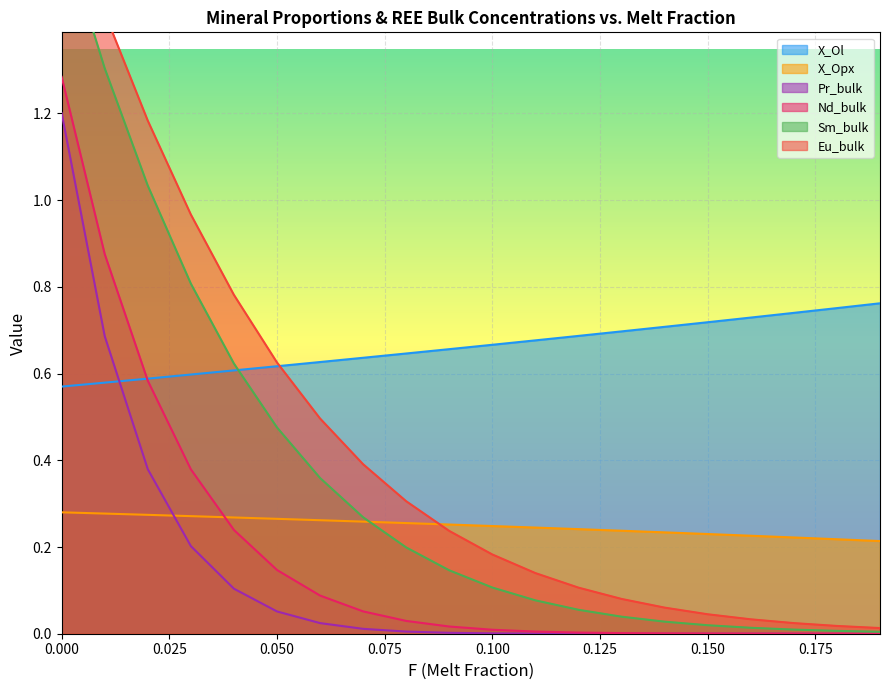

True or false: Nd_bulk has a value of 0.2 at 0.050.

False